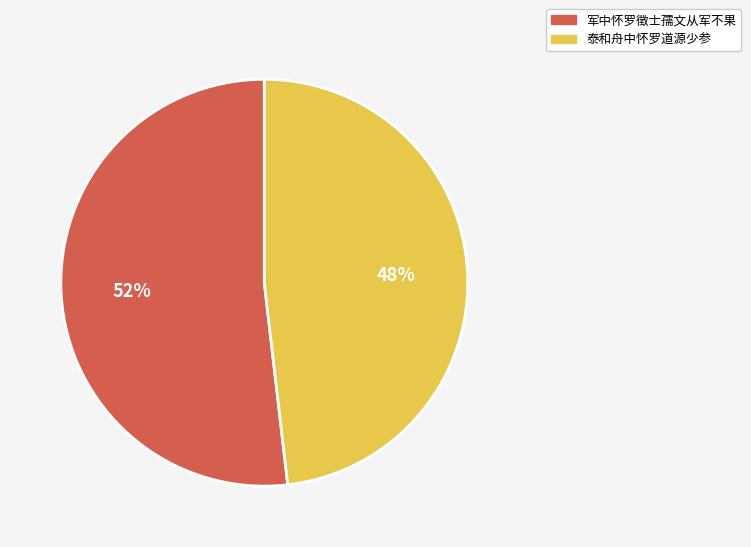

Is there a majority slice in this chart?

Yes